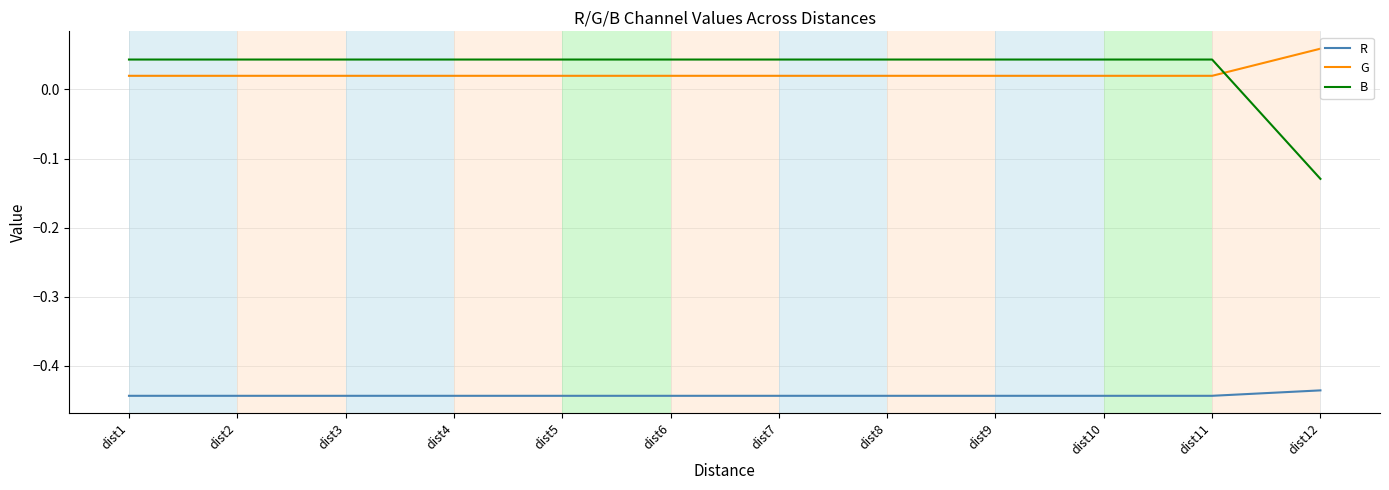

What is the spread (max minus min) of values at dist5?

0.5